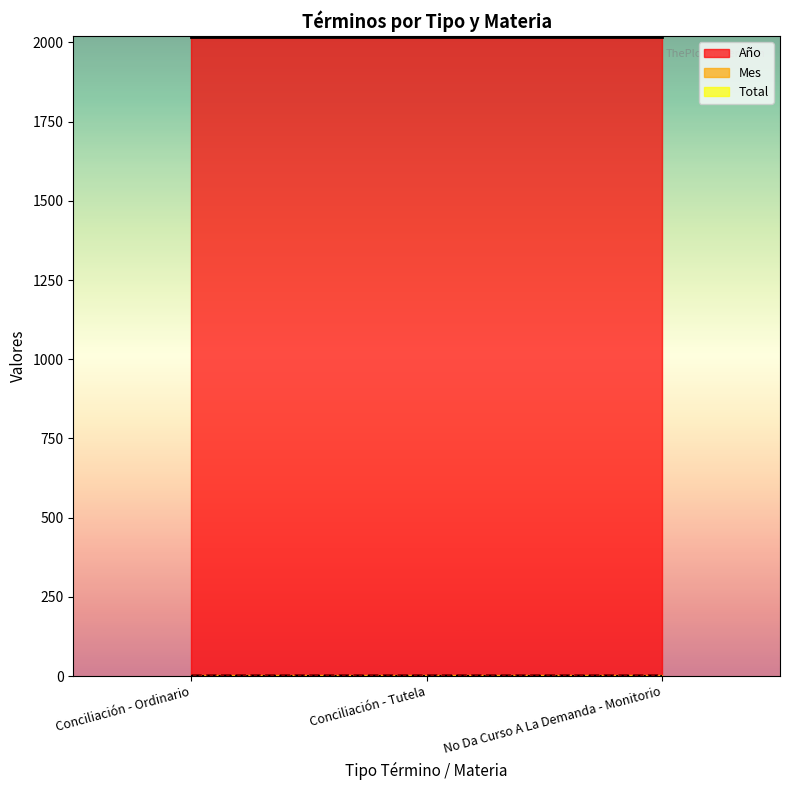

What is the label of the 1st point from the left?

Conciliación - Ordinario